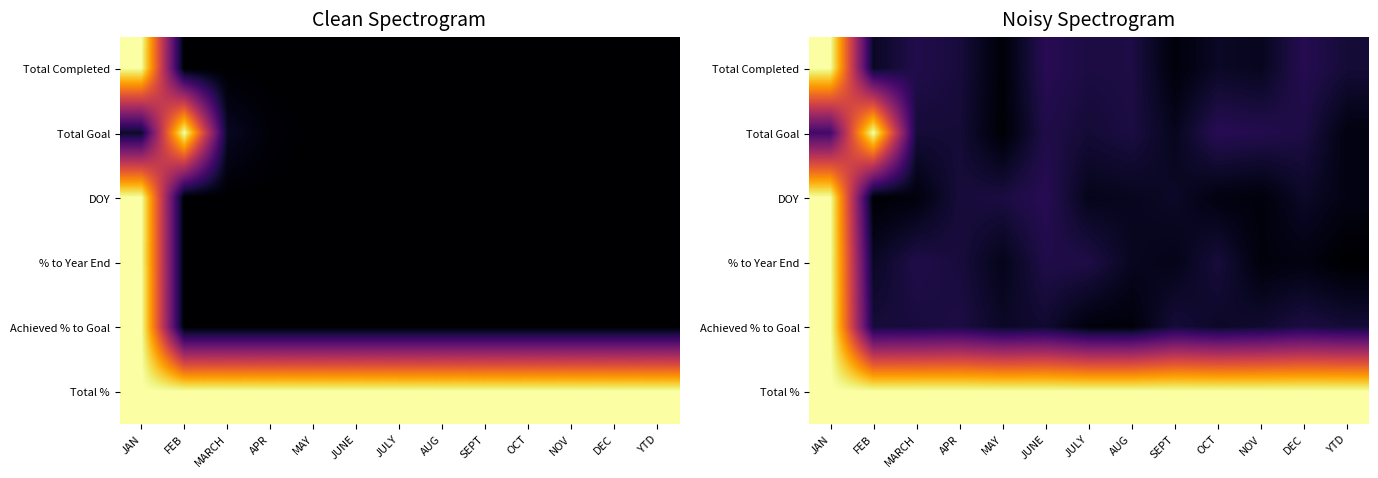

At how many categories does at least one series exceed 0?

13